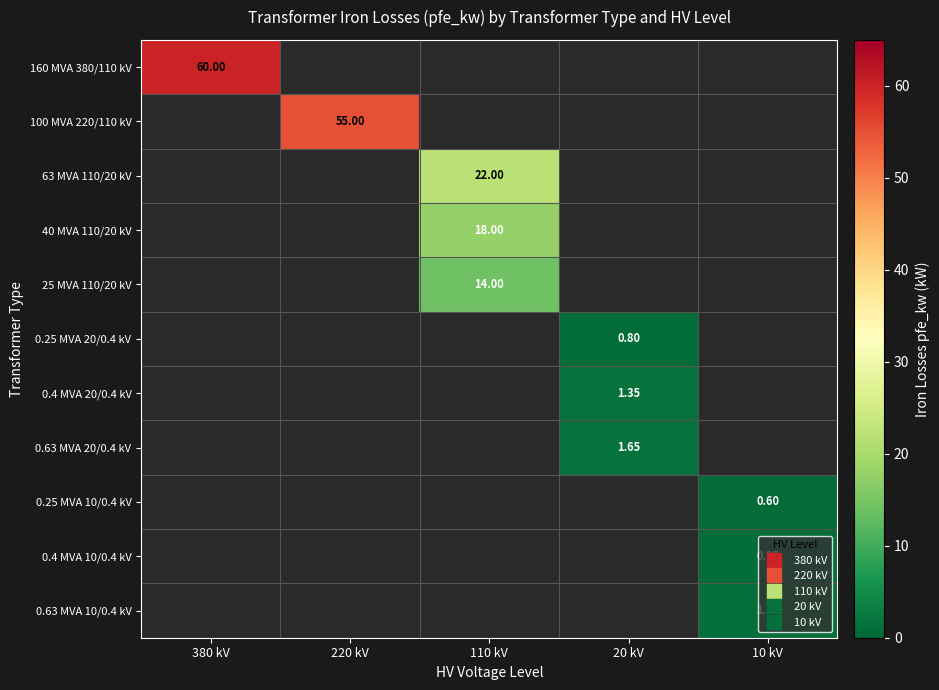

At how many categories does at least one series exceed 48?

2